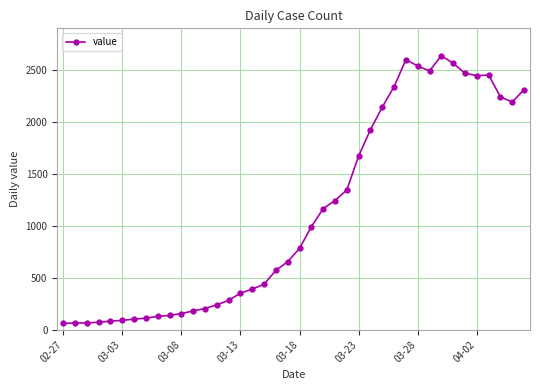

What is the maximum value shown in the chart?

2640